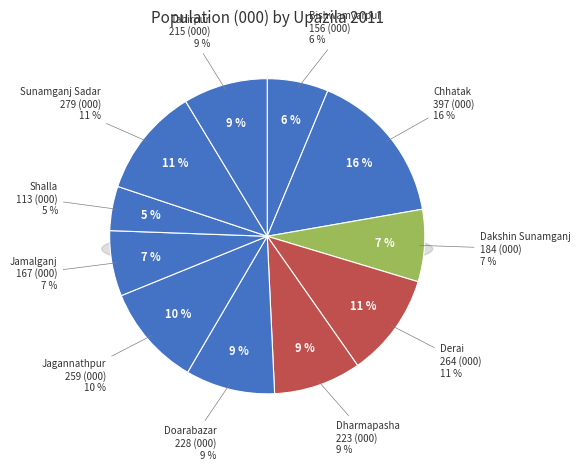

Does any single category account for the majority?

No